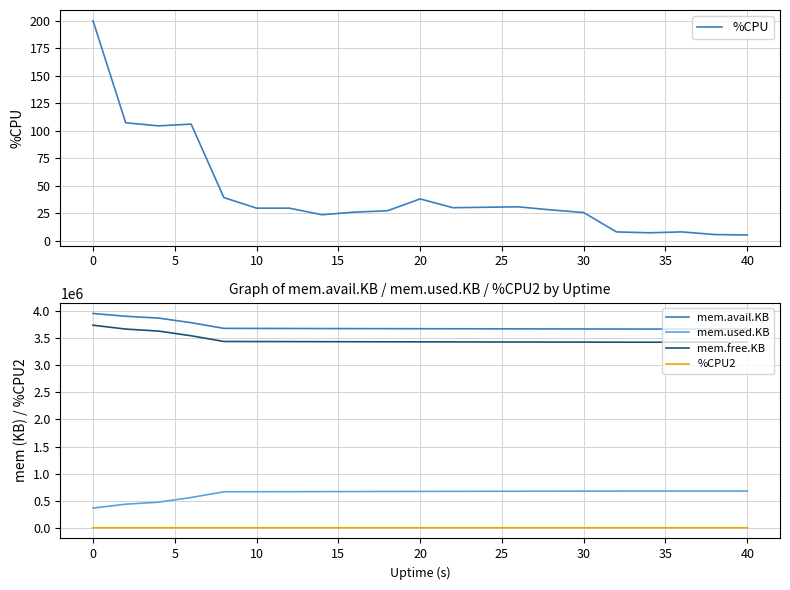

True or false: %CPU2 and mem.free.KB intersect in this chart.

False